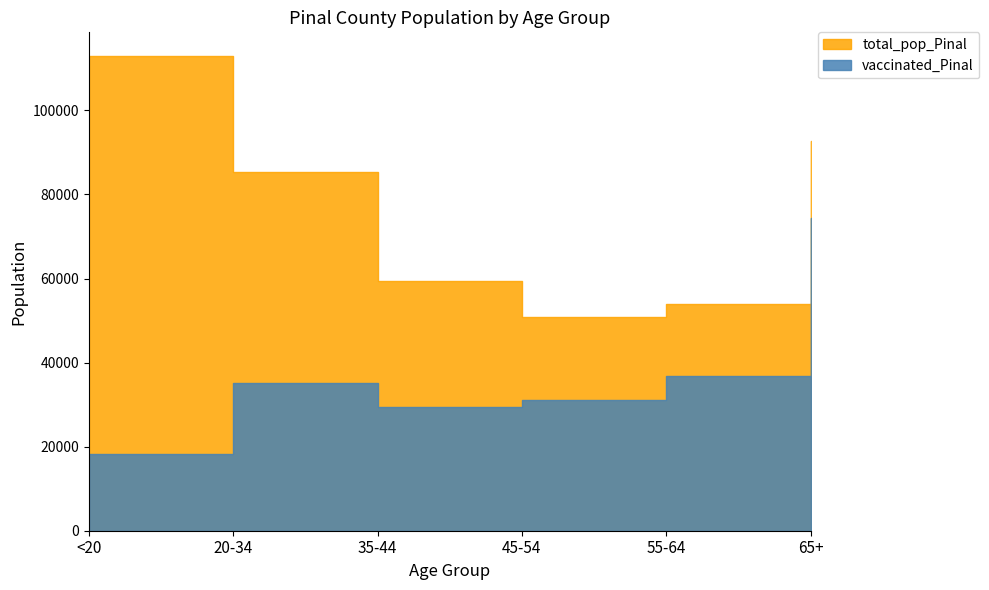

What is the spread (max minus min) of values at 45-54?

19738